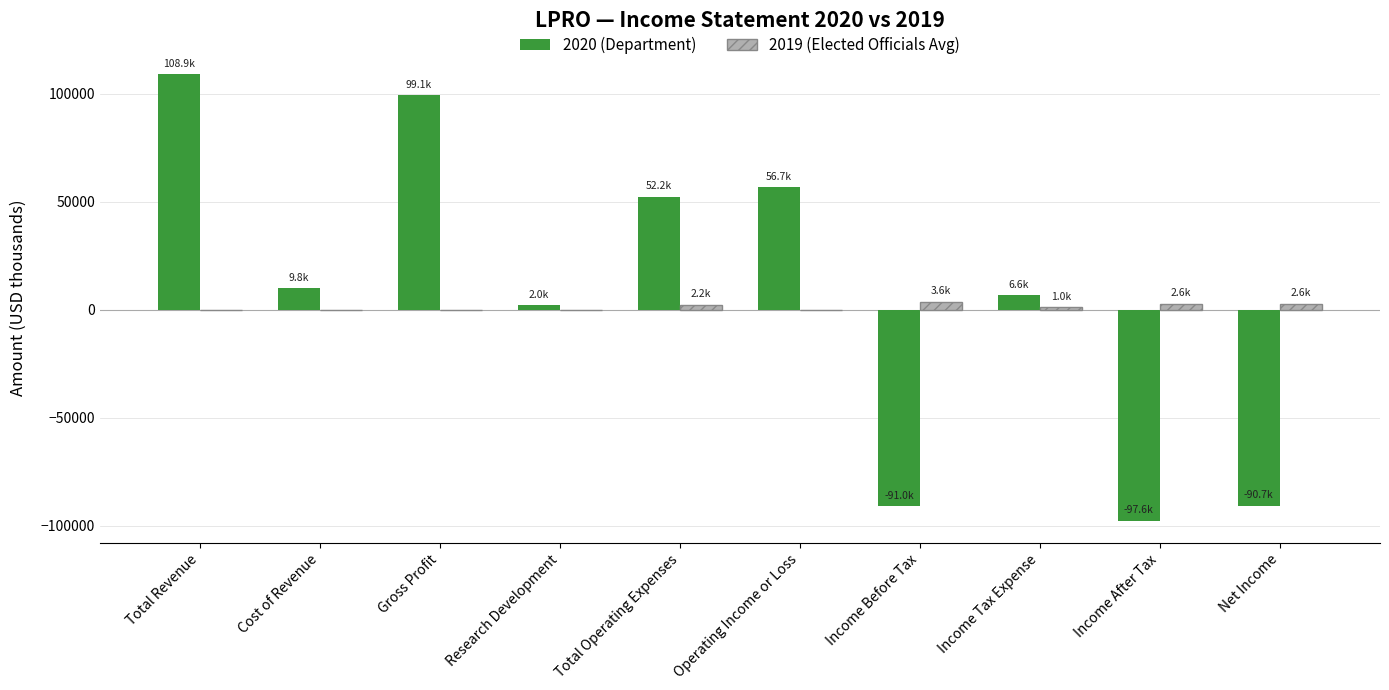

What are all the series names shown in the legend?

2020 (Department), 2019 (Elected Officials Avg)